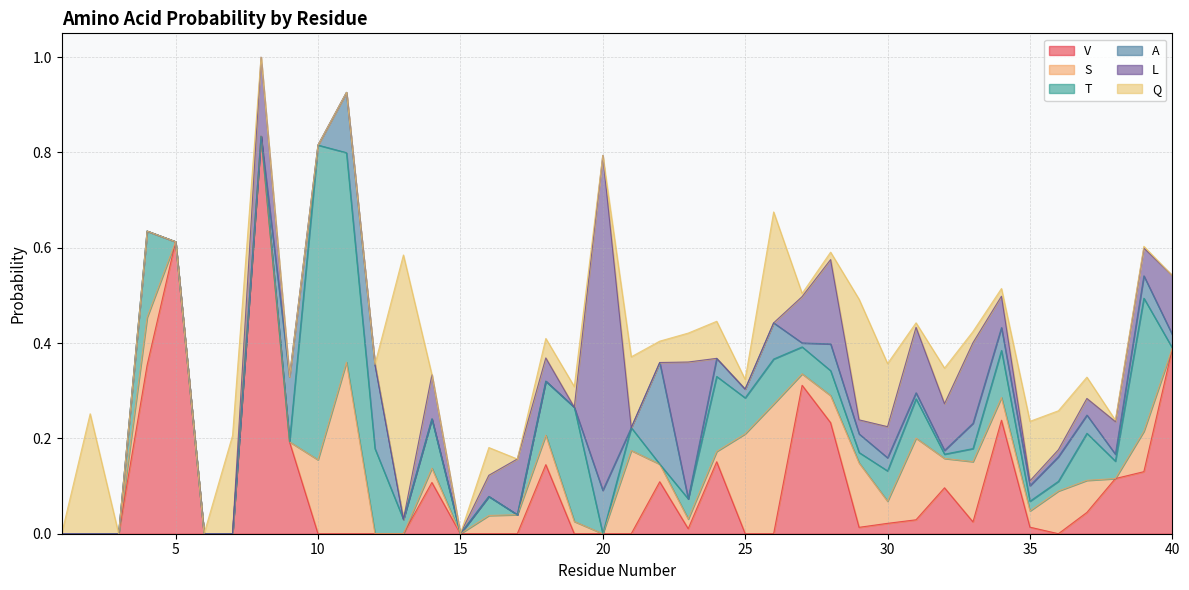

In S, how many points are lower than both neighbors (excluding endpoints)?

8